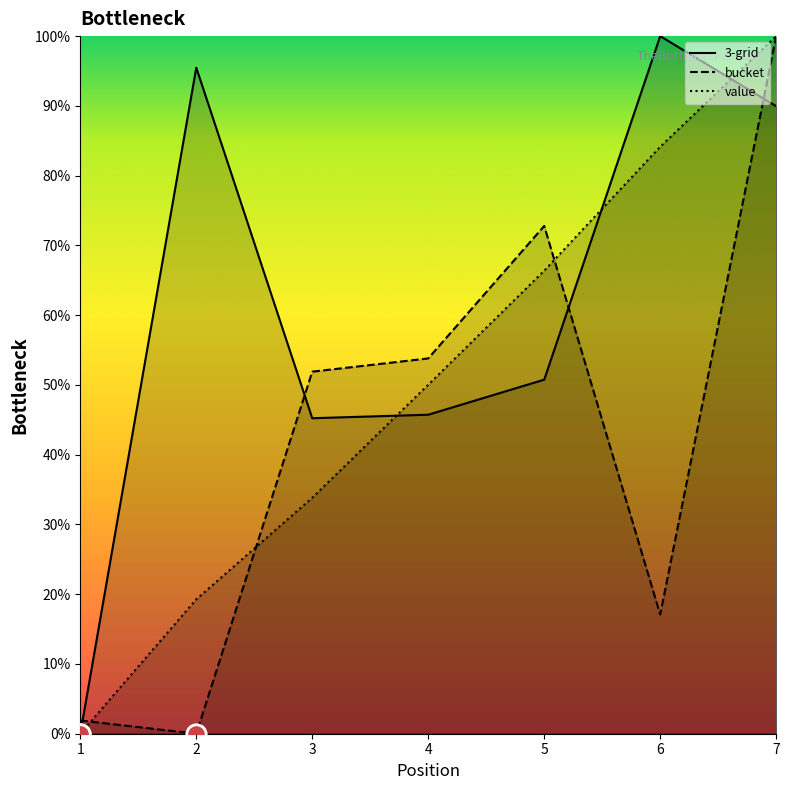

What is the average value of the bucket series?

42.5